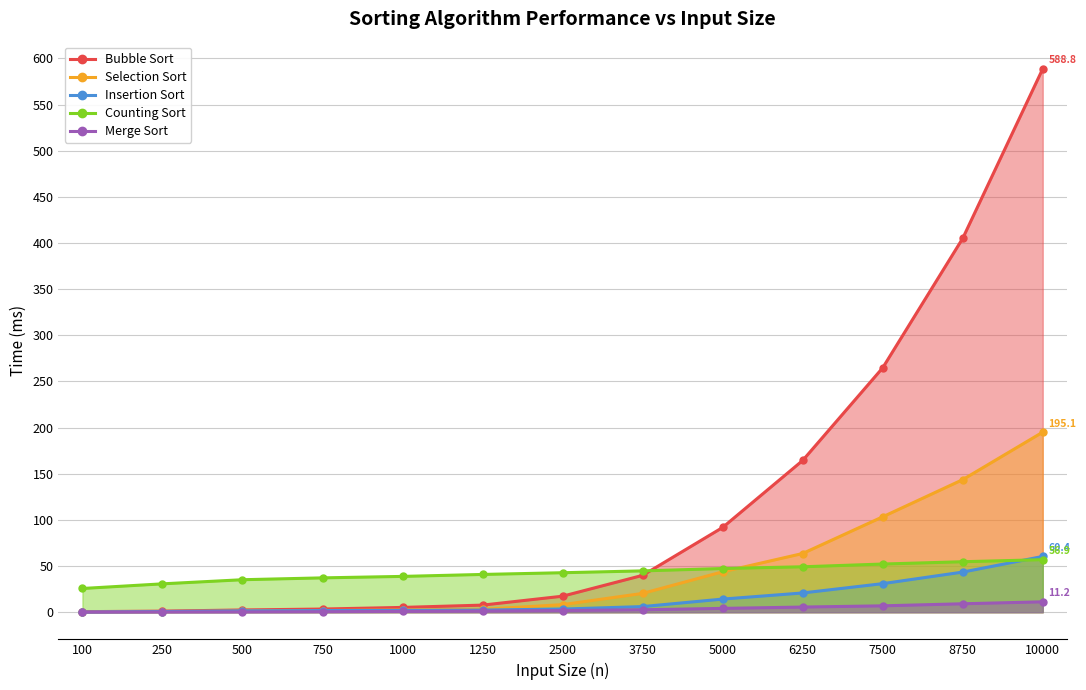

The Bubble Sort series shows 2.0 at 250. True or false?

False